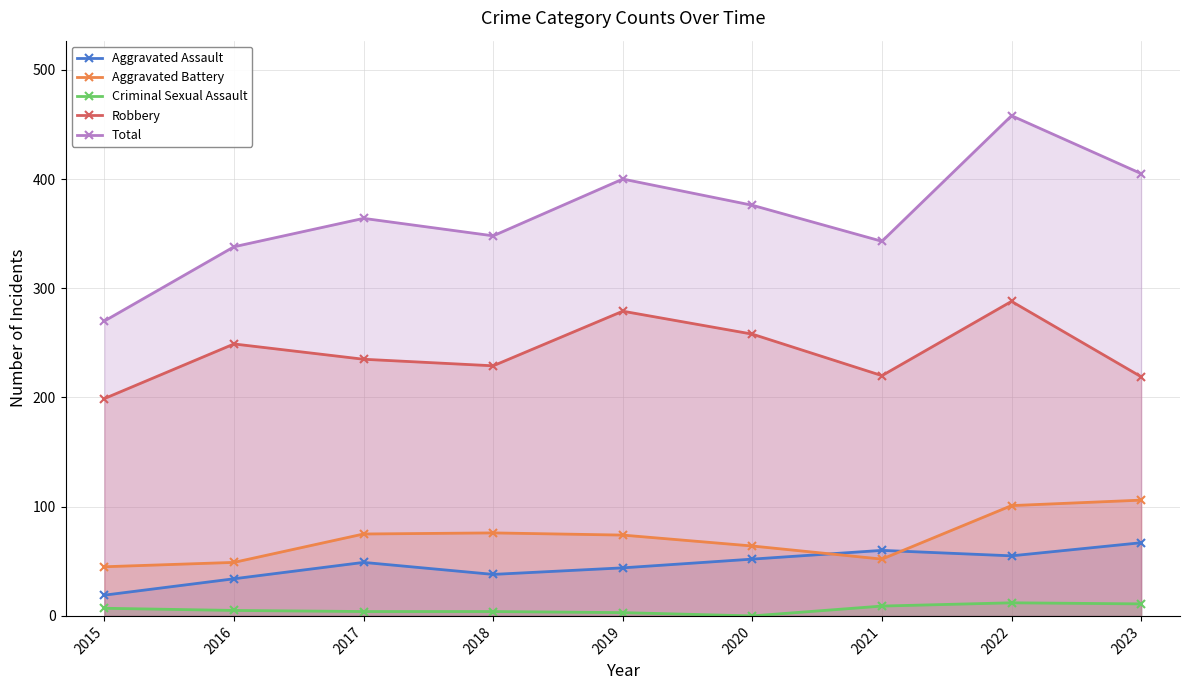

What are all the series names shown in the legend?

Aggravated Assault, Aggravated Battery, Criminal Sexual Assault, Robbery, Total